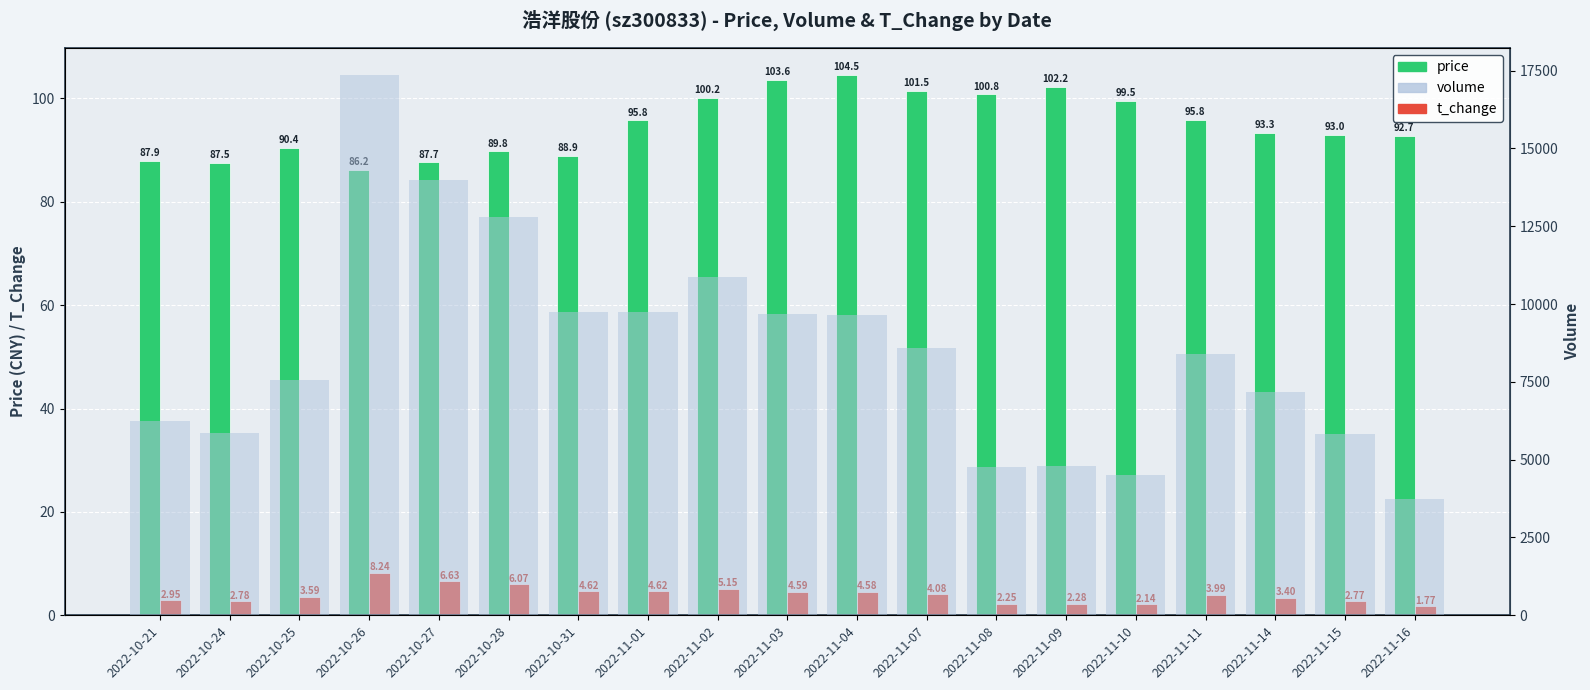

Count the number of categories in the chart.

19